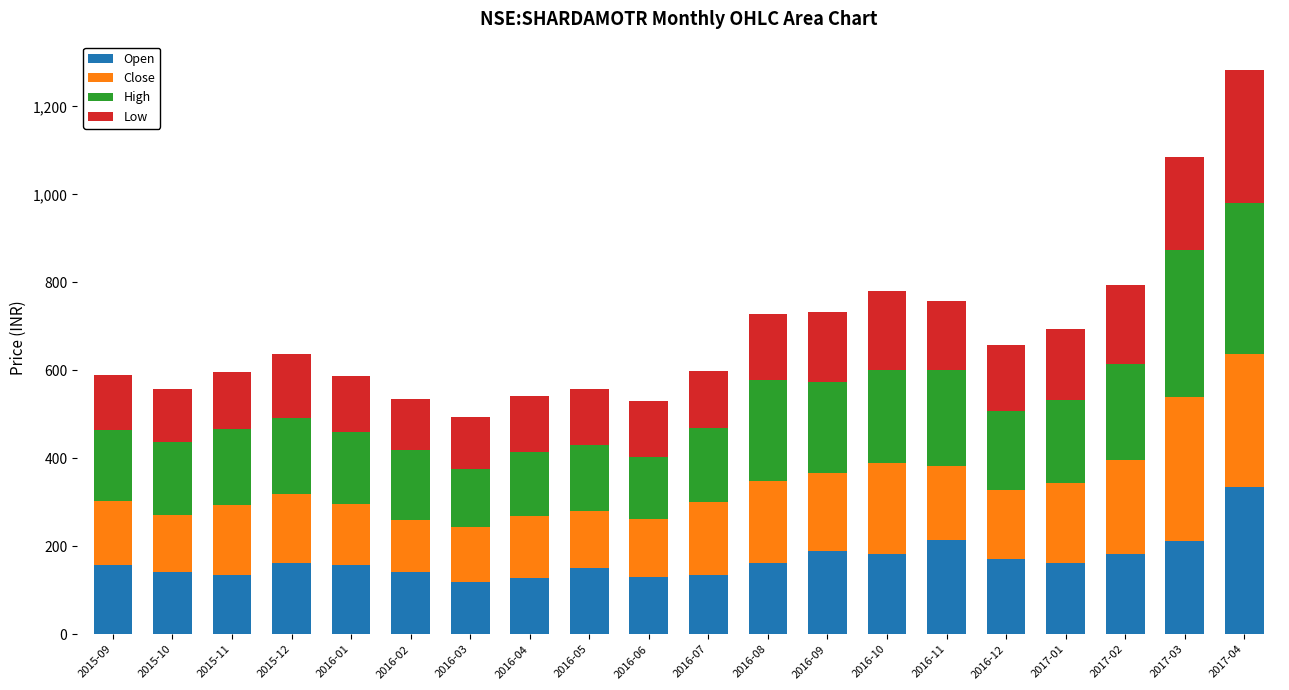

What is the approximate value of Open at 2017-04?

333.8